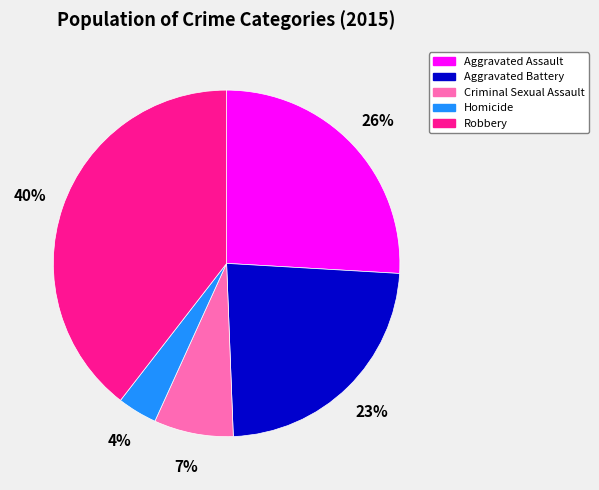

To the nearest percent, what percentage of the pie is Homicide?

4%